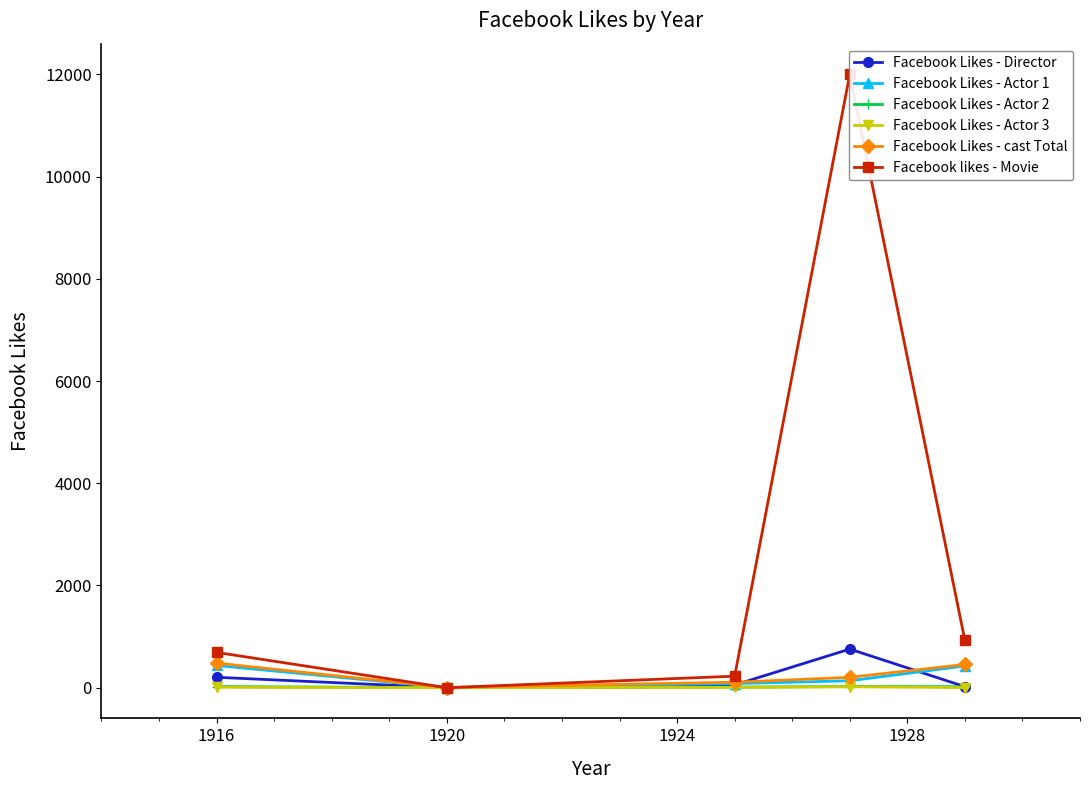

At which label is Facebook Likes - Director closest to 378?

1916